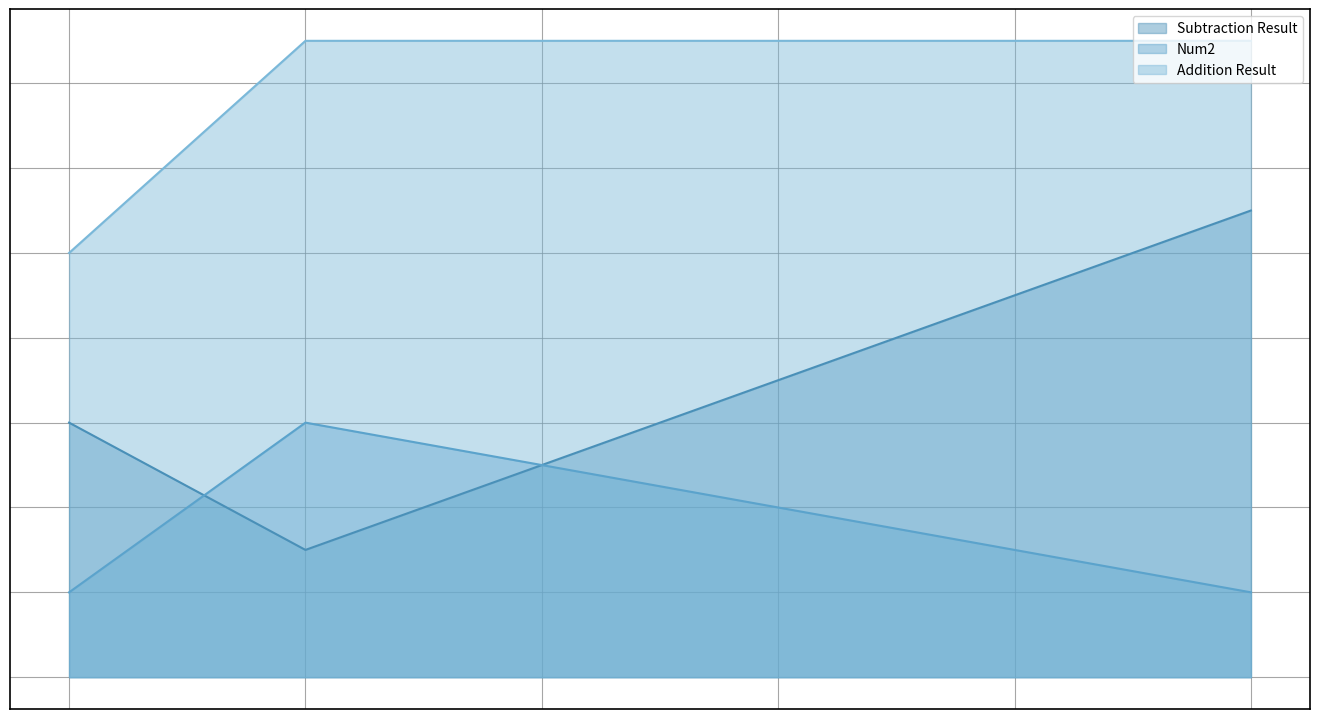

How many values in the Subtraction Result series are below 7?

3